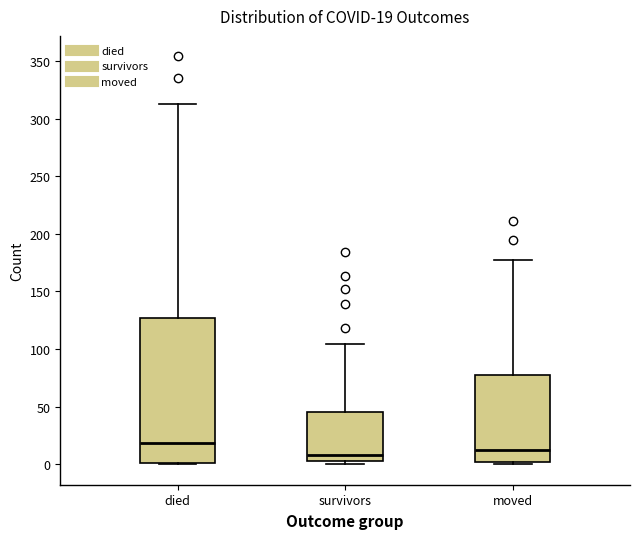

Which box's median line is the highest?

died